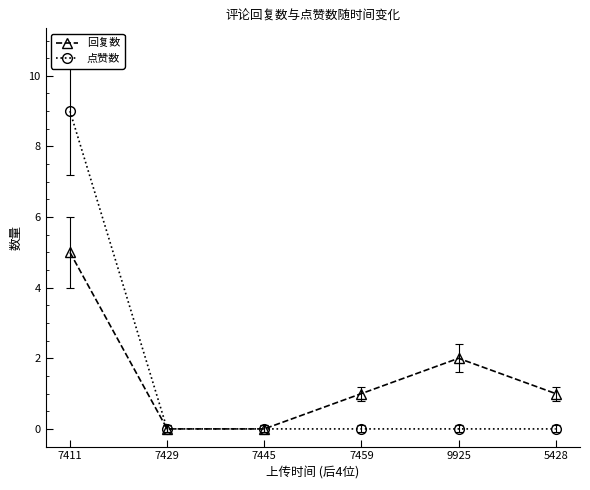

What is the spread (max minus min) of values at 9925?

2